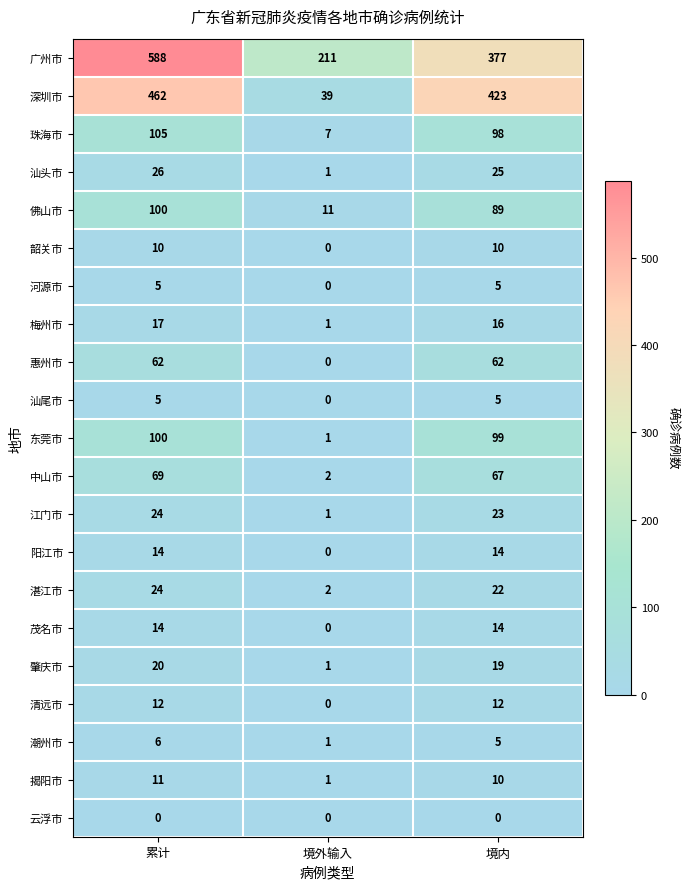

List the labels in order of 东莞市 value, smallest first.

境外输入, 境内, 累计